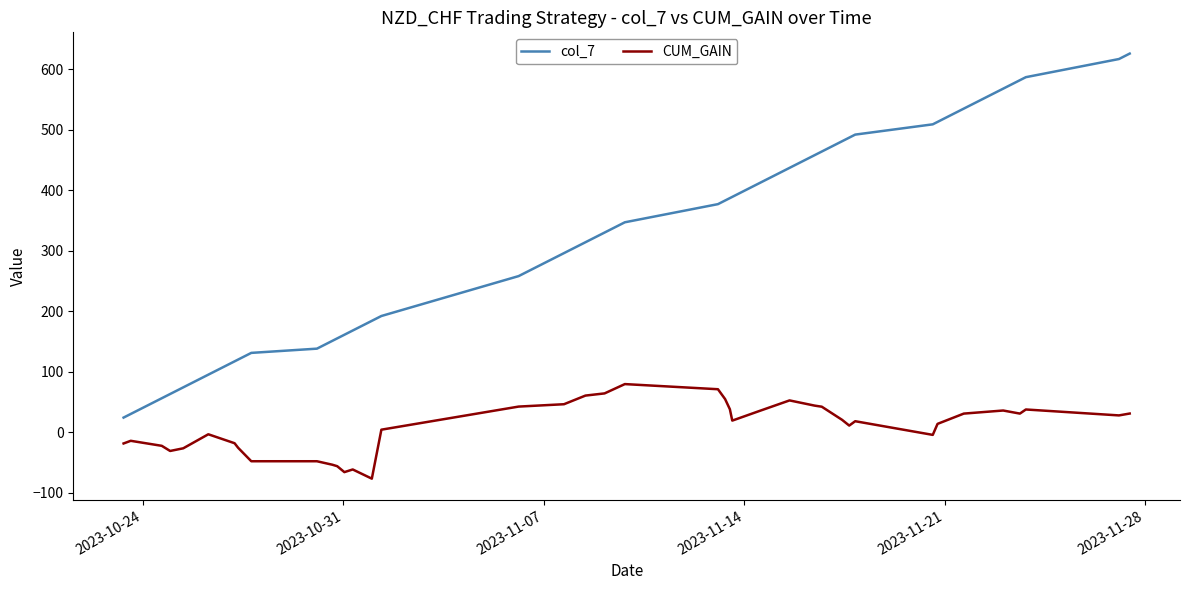

How many distinct data groups are displayed?

2